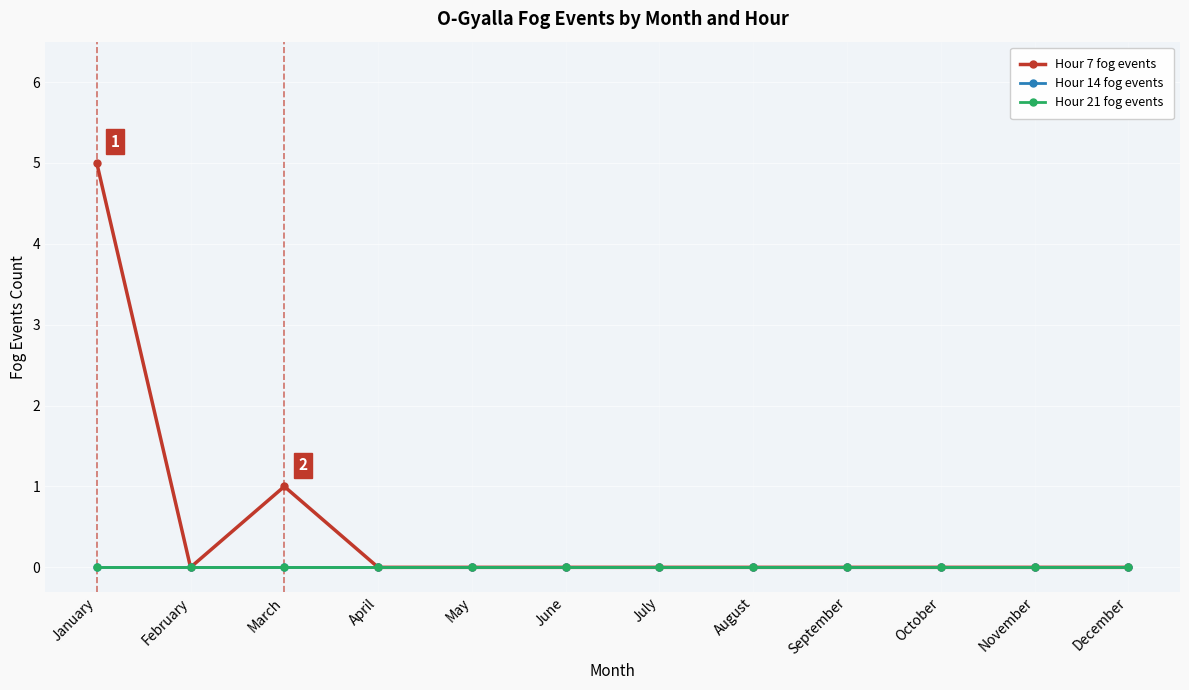

Reading right to left, list all the values displayed in this chart.

Hour 7 fog events: 0	0	0	0	0	0	0	0	0	1	0	5
Hour 14 fog events: 0	0	0	0	0	0	0	0	0	0	0	0
Hour 21 fog events: 0	0	0	0	0	0	0	0	0	0	0	0